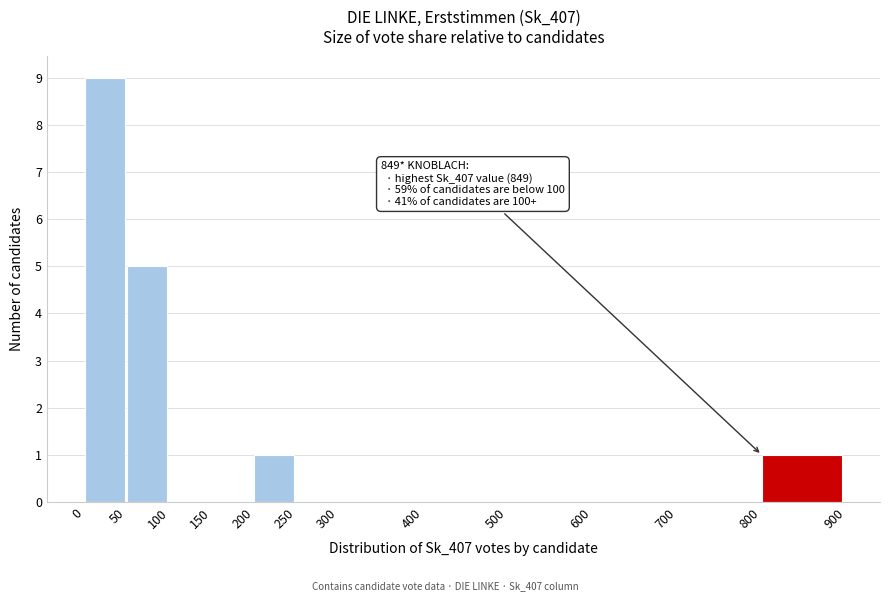

Over which range of the x-axis is the bar tallest?

0 to 50